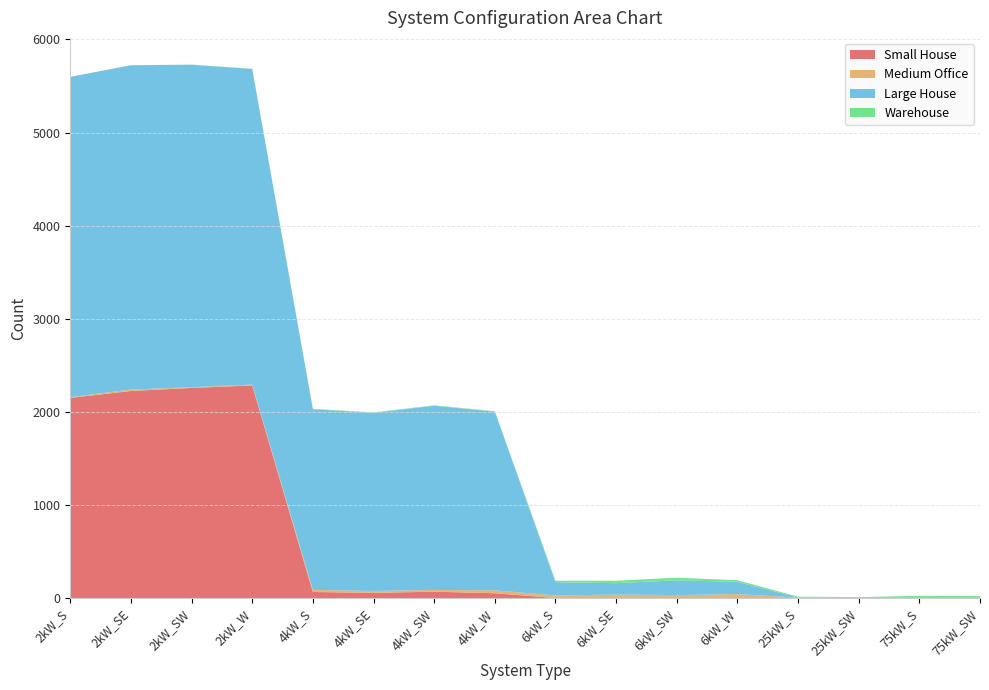

Reading left to right, what are all the values shown in this chart?

Small House: 2kW_S=2150	2kW_SE=2224	2kW_SW=2257	2kW_W=2284	4kW_S=65	4kW_SE=56	4kW_SW=68	4kW_W=52	6kW_S=0	6kW_SE=0	6kW_SW=0	6kW_W=0	25kW_S=0	25kW_SW=0	75kW_S=0	75kW_SW=0
Medium Office: 2kW_S=7	2kW_SE=16	2kW_SW=7	2kW_W=9	4kW_S=23	4kW_SE=20	4kW_SW=19	4kW_W=31	6kW_S=28	6kW_SE=37	6kW_SW=32	6kW_W=42	25kW_S=6	25kW_SW=2	75kW_S=2	75kW_SW=3
Large House: 2kW_S=3441	2kW_SE=3483	2kW_SW=3464	2kW_W=3389	4kW_S=1940	4kW_SE=1914	4kW_SW=1978	4kW_W=1920	6kW_S=143	6kW_SE=123	6kW_SW=159	6kW_W=132	25kW_S=0	25kW_SW=0	75kW_S=0	75kW_SW=0
Warehouse: 2kW_S=0	2kW_SE=0	2kW_SW=2	2kW_W=3	4kW_S=5	4kW_SE=4	4kW_SW=5	4kW_W=4	6kW_S=15	6kW_SE=26	6kW_SW=28	6kW_W=17	25kW_S=9	25kW_SW=8	75kW_S=22	75kW_SW=18